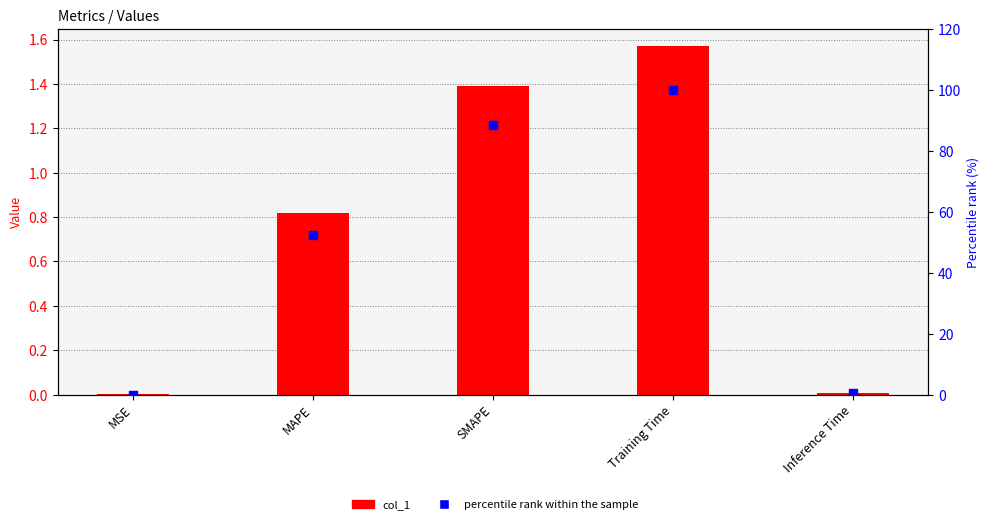

Is the value of col_1 at MSE greater than the value of percentile rank within the sample at MAPE?

No